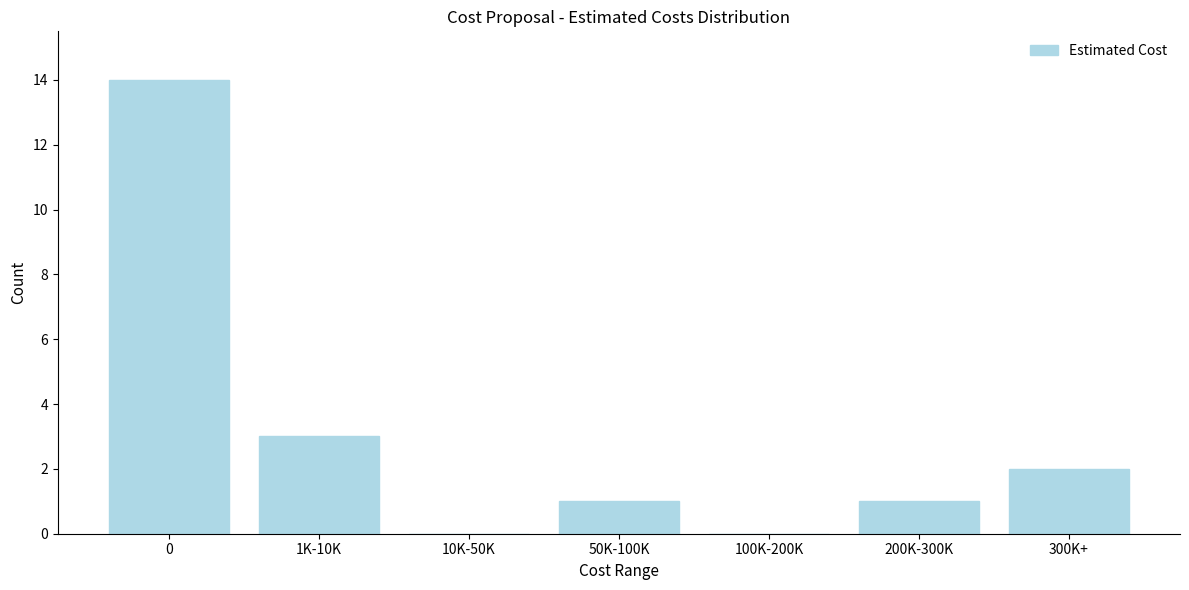

Reading right to left, extract all data points from this chart.

300K+=2	200K-300K=1	100K-200K=0	50K-100K=1	10K-50K=0	1K-10K=3	0=14